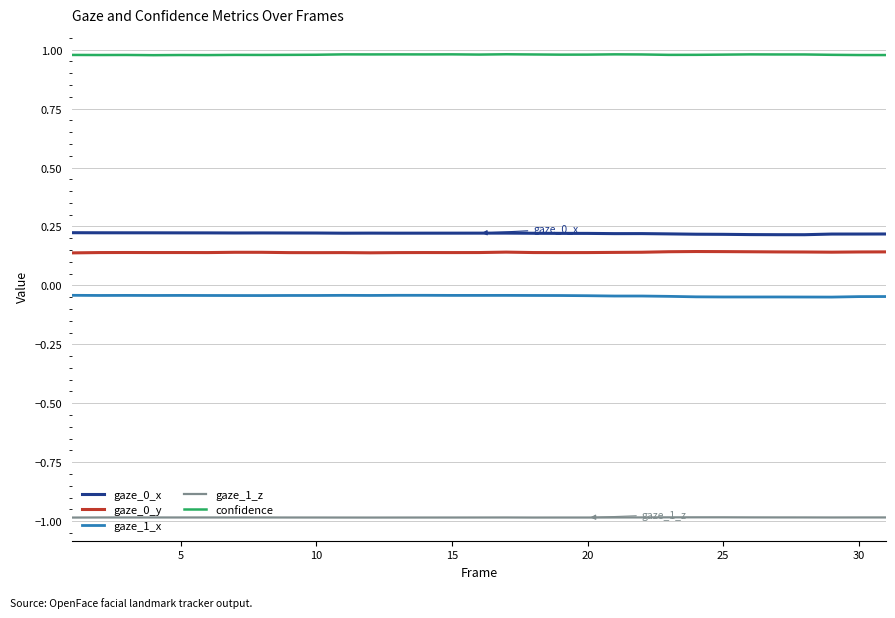

At how many categories does at least one series exceed 0?

31